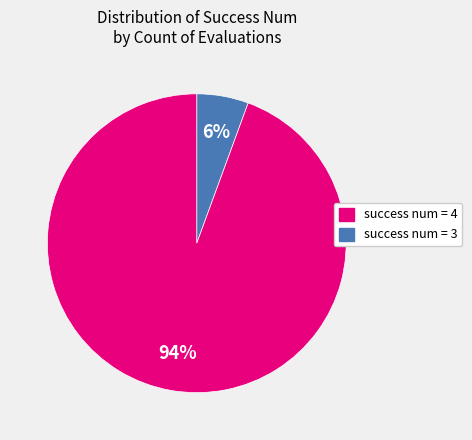

Count the number of slices in the pie.

2